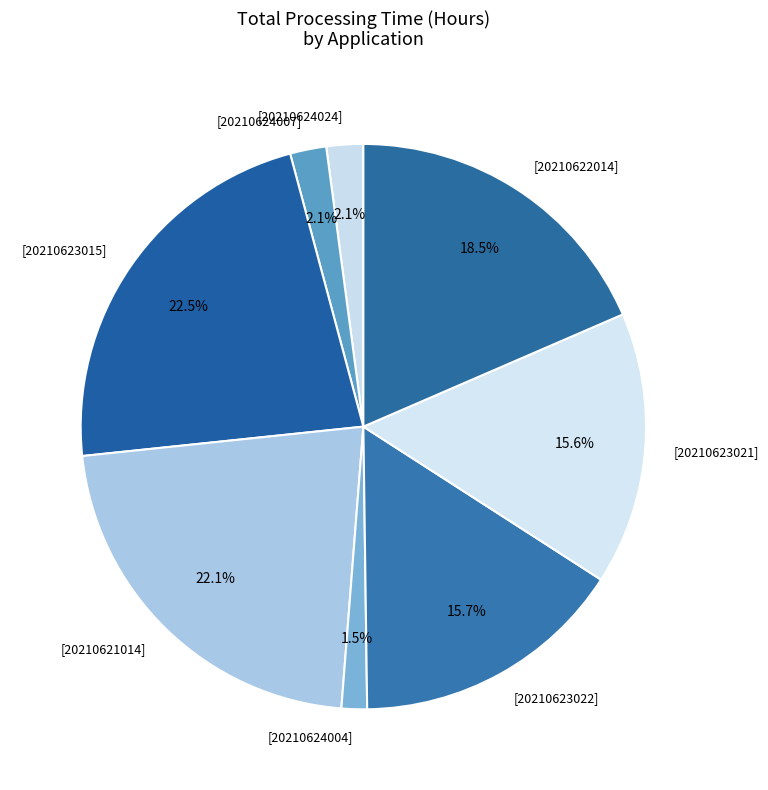

Does [20210623022] represent more than half of the total?

No